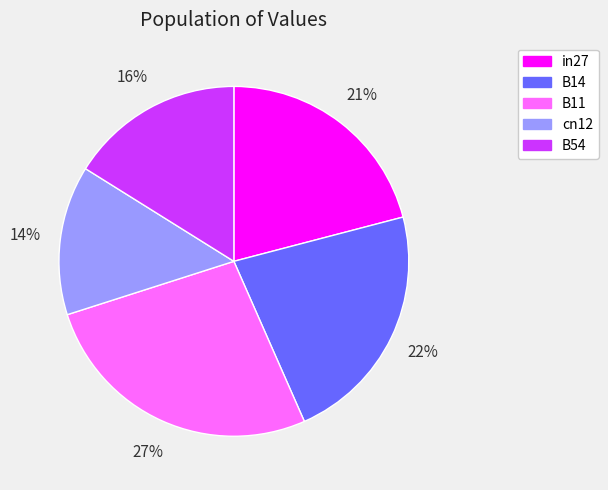

To the nearest percent, what is the average slice percentage?

20%